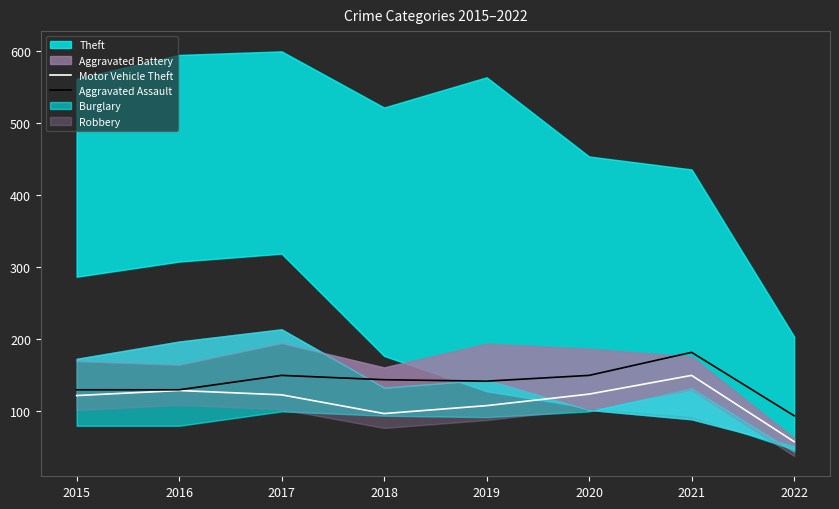

True or false: Motor Vehicle Theft and Aggravated Assault cross at least once.

False